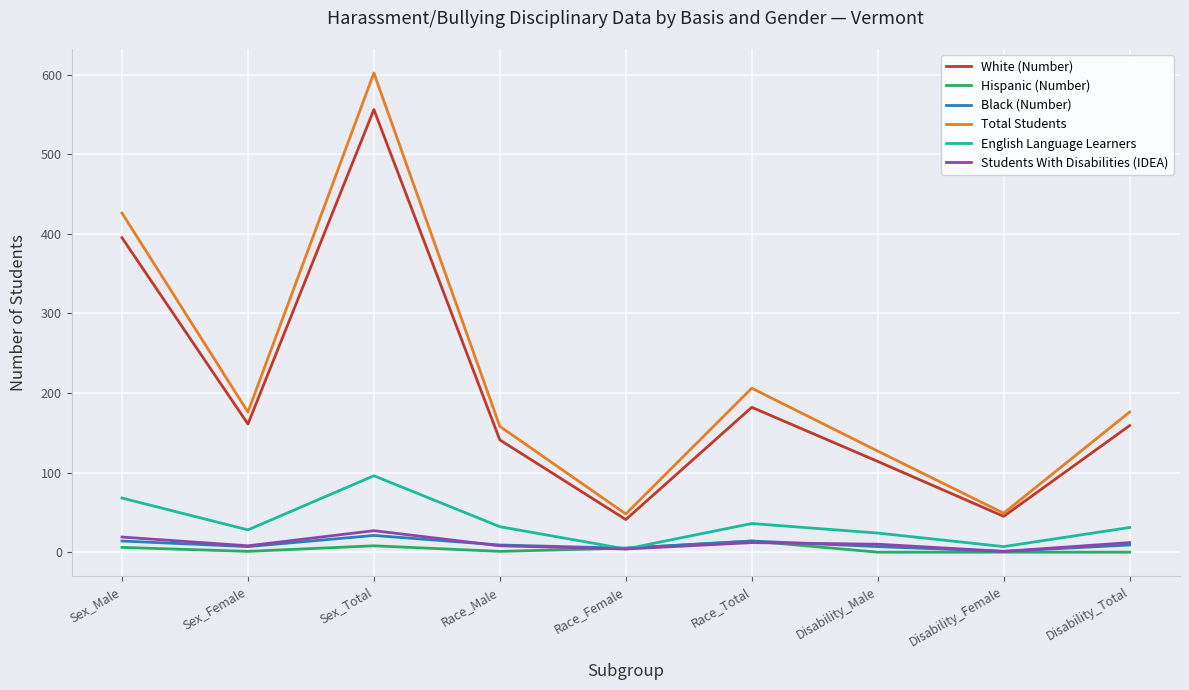

True or false: Total Students and Hispanic (Number) intersect in this chart.

False